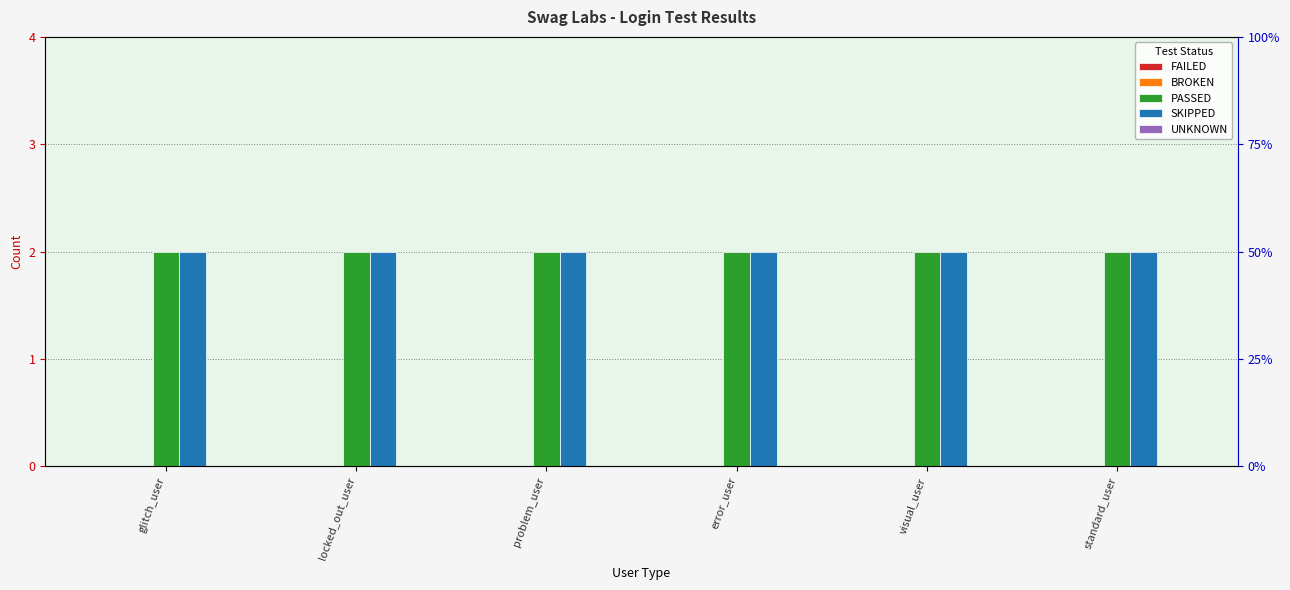

At which label is SKIPPED closest to 2?

glitch_user